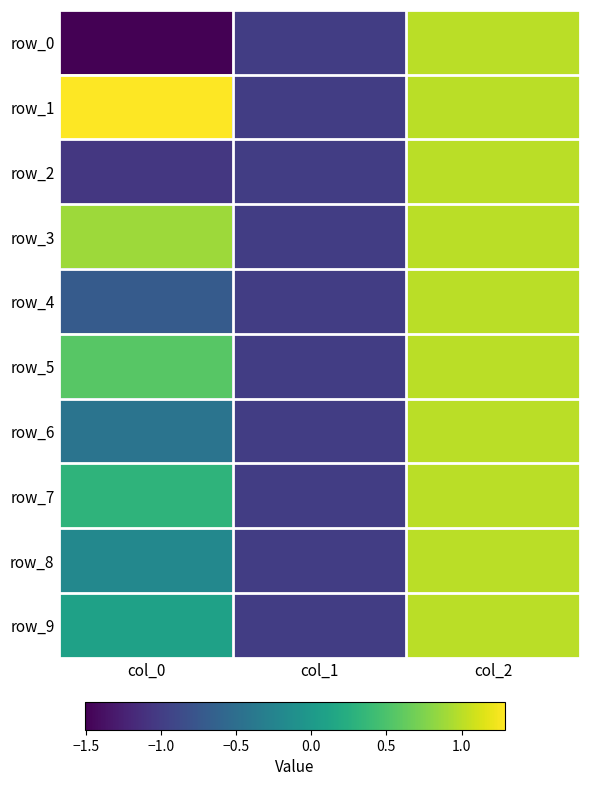

What is the difference between the maximum and second lowest values in the row_6 series?

1.4